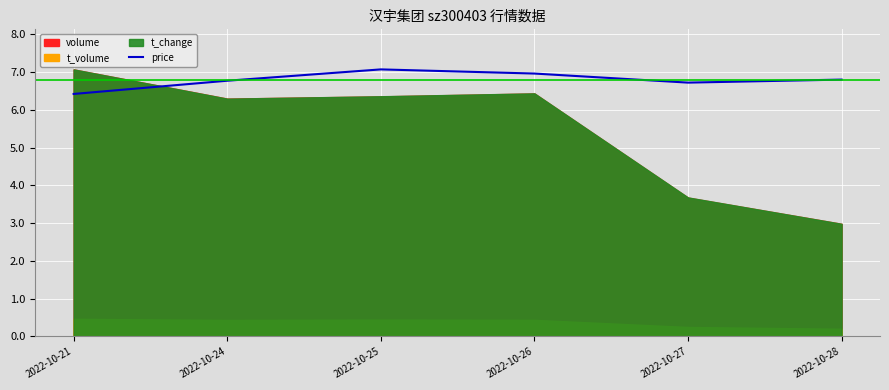

What is the highest value of the price series?

7.1